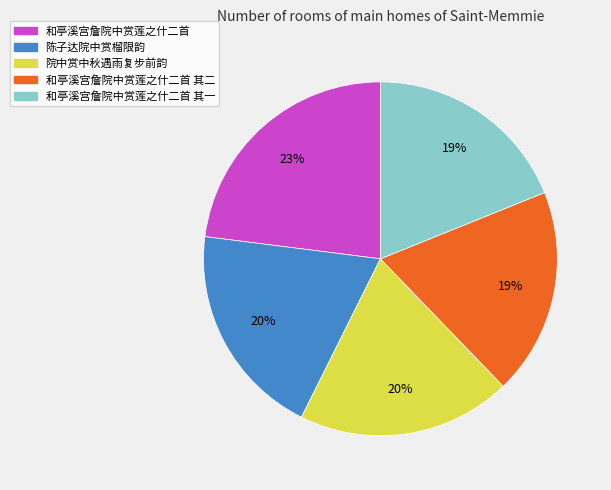

True or false: 和亭溪宫詹院中赏莲之什二首 accounts for 11% of the total.

False